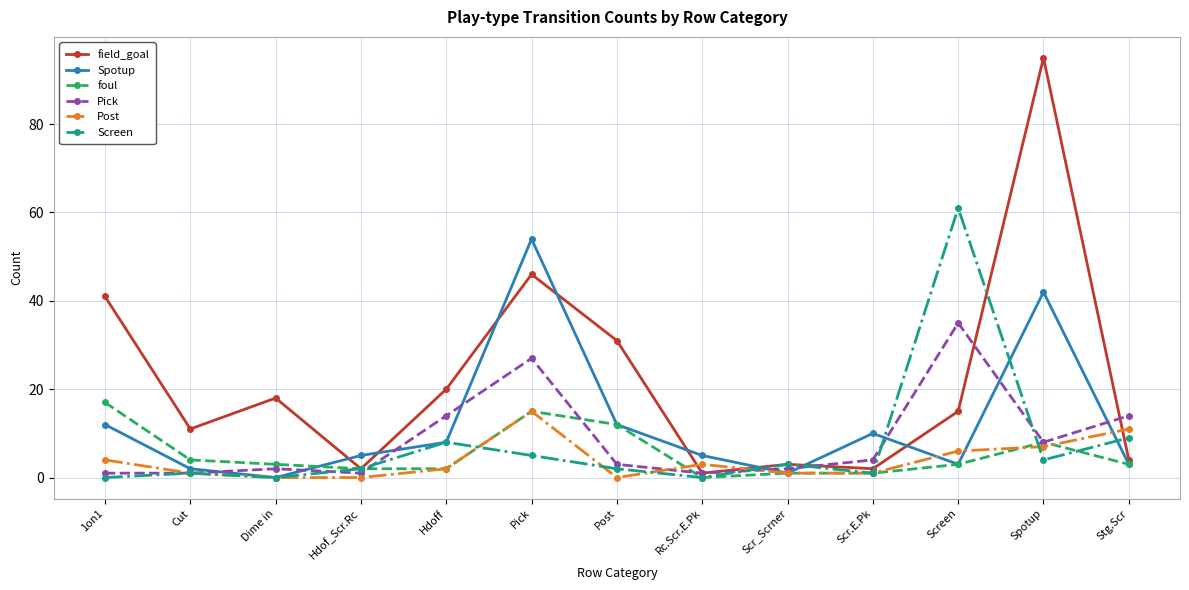

True or false: field_goal has a value of 65 at Pick.

False